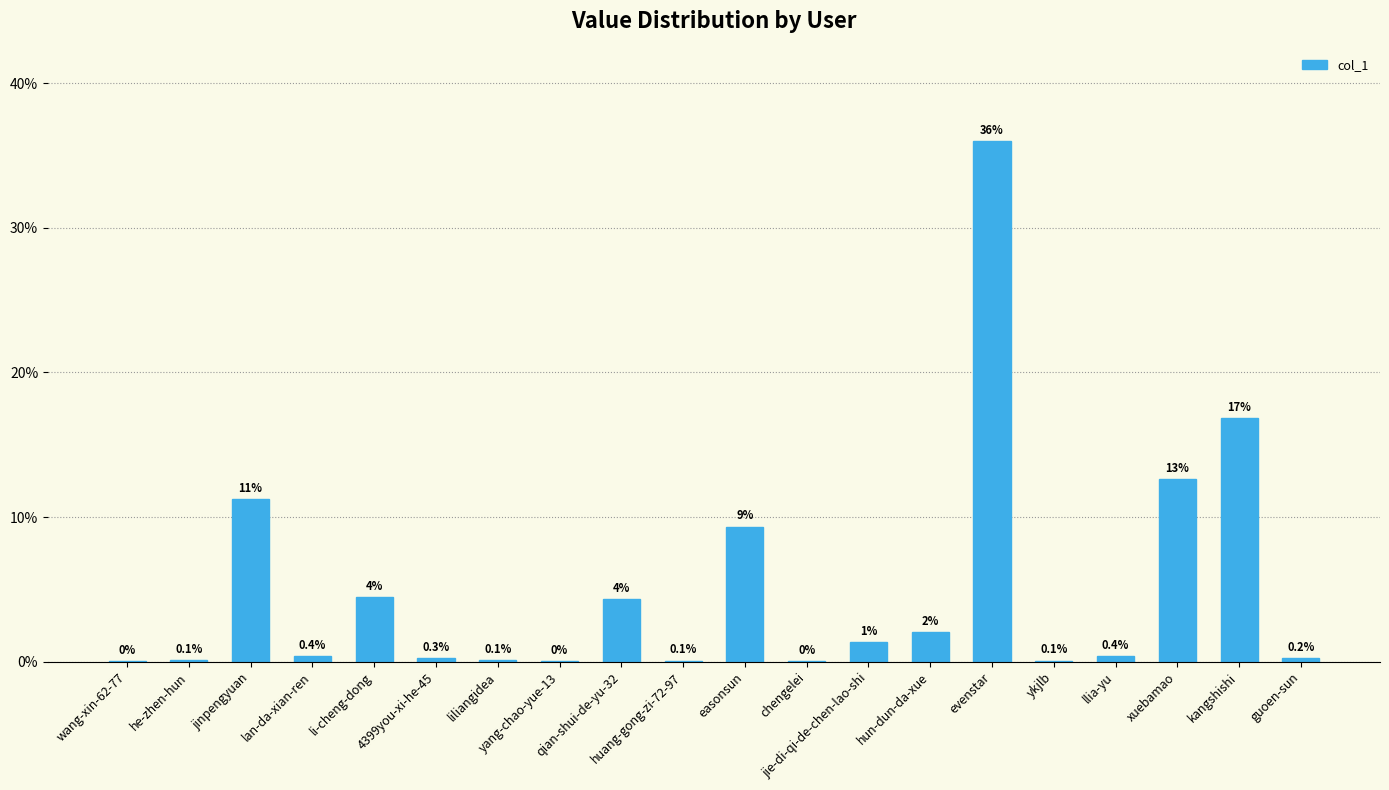

Which has a higher value, 4399you-xi-he-45 or guoen-sun?

4399you-xi-he-45